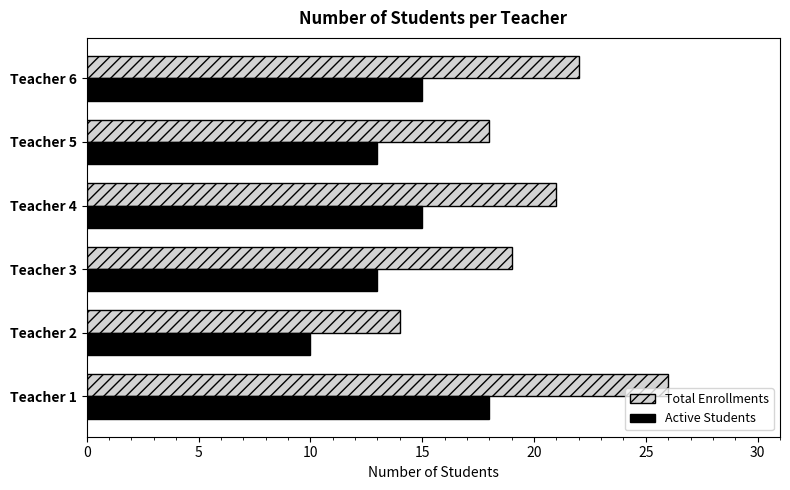

At which label does Total Enrollments reach its minimum?

Teacher 2